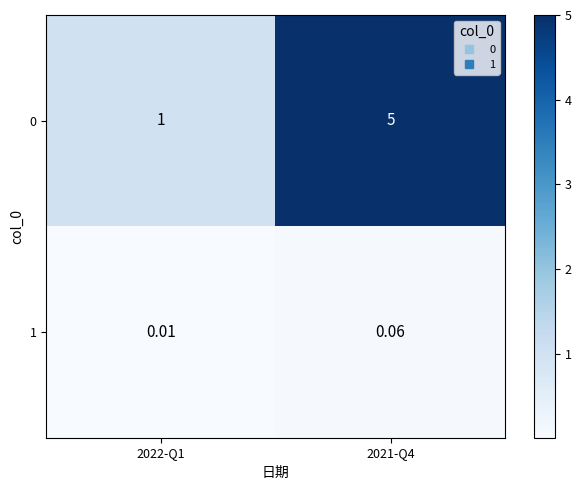

Is the value of 1 at 2021-Q4 greater than the value of 0 at 2022-Q1?

No